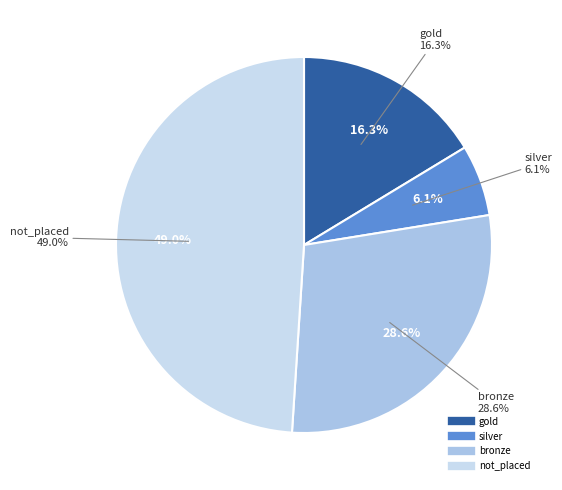

What portion of the pie excludes silver?

93.9%